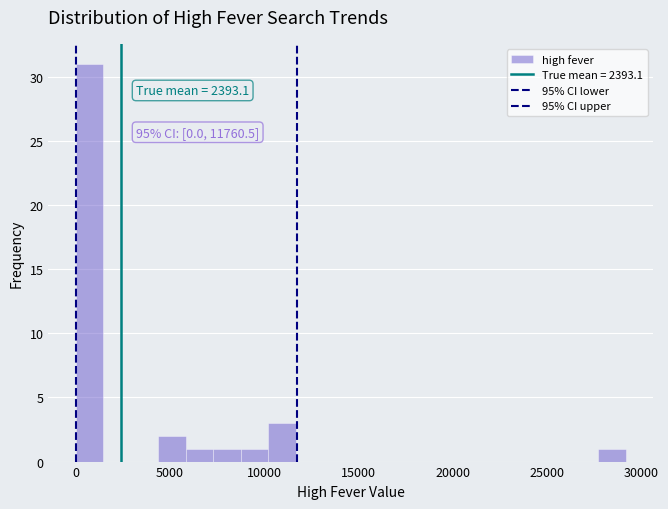

Read against the x-axis, roughly where is the centre of the tallest bar?

500